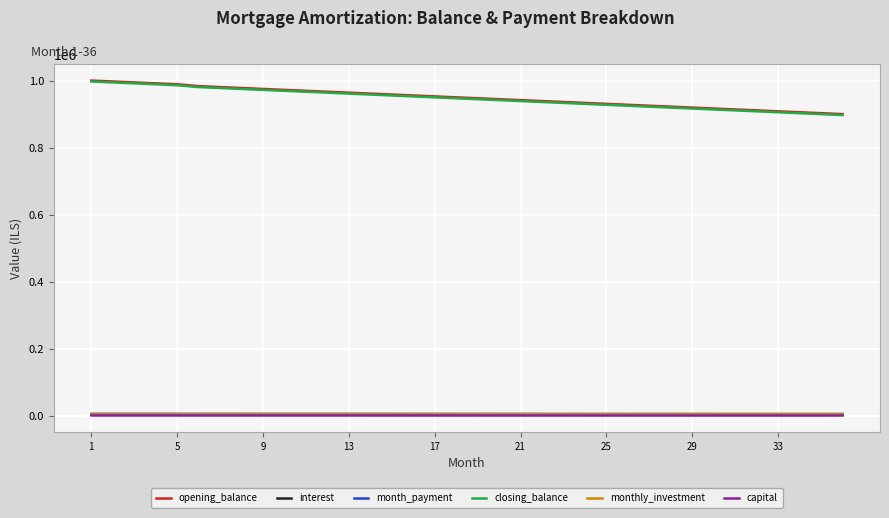

True or false: monthly_investment and closing_balance cross at least once.

False